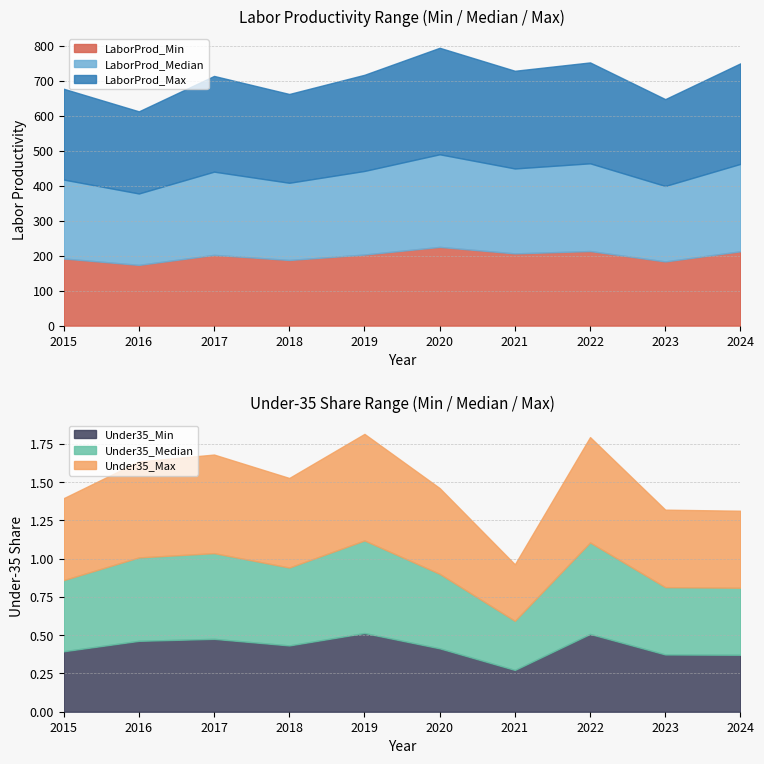

What is the difference between the maximum and minimum values in the LaborProd_Min series?

51.5